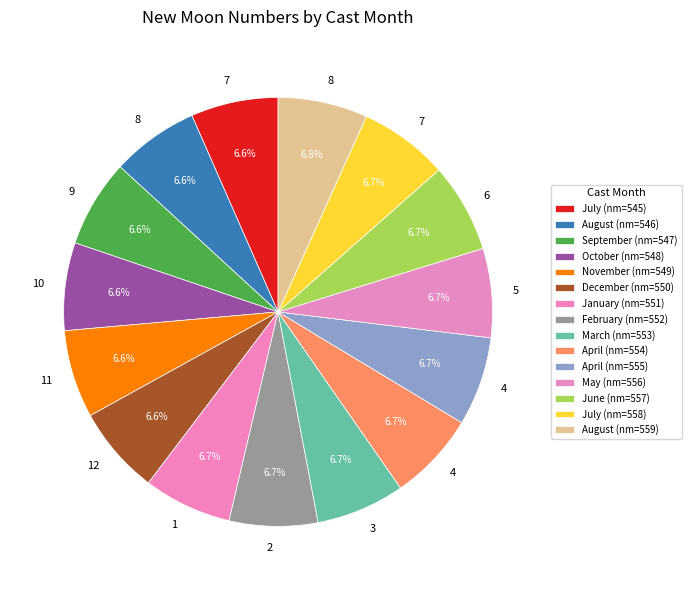

Rank the categories by value from highest to lowest.

8, 7, 6, 5, 4, 4, 3, 2, 1, 12, 11, 10, 9, 8, 7